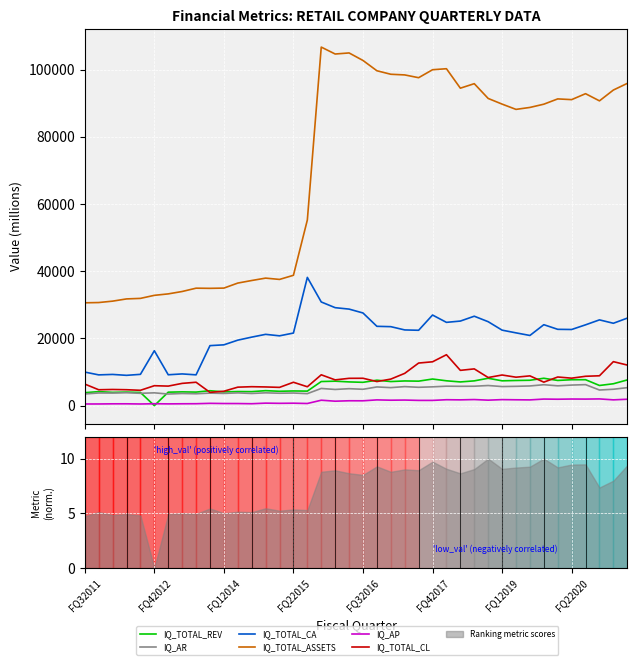

At which label does IQ_AR reach its peak?

36